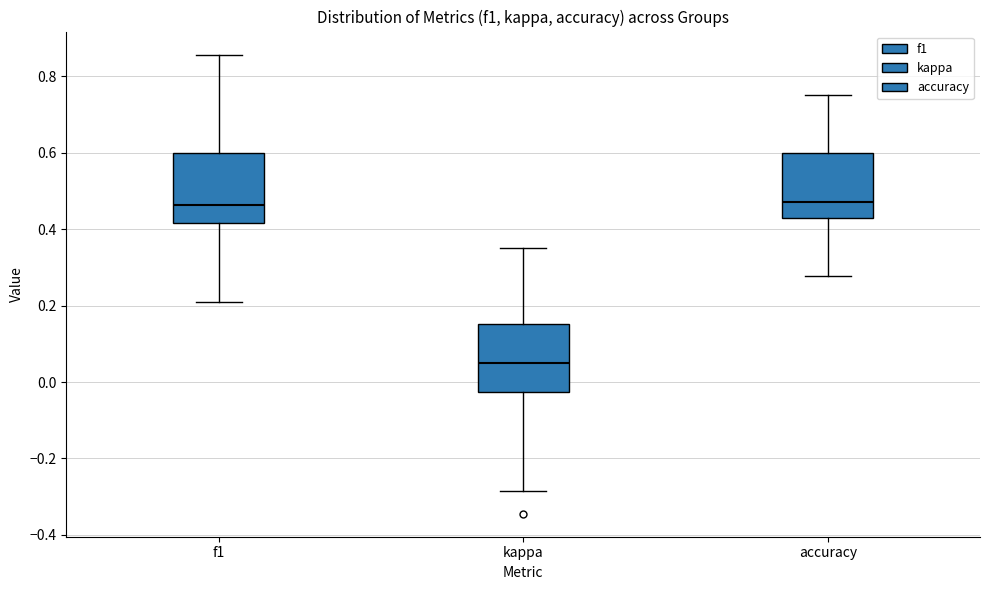

Reading left to right, read every box against the y-axis: the position of its median line, the range the box covers, and the ends of its whiskers. The values are not printed on the chart, so give them approximately, as read against the axis.

f1: median 0.46, box 0.42 to 0.60, whiskers 0.20 to 0.86
kappa: median 0.04, box -0.02 to 0.16, whiskers -0.28 to 0.36
accuracy: median 0.48, box 0.42 to 0.60, whiskers 0.28 to 0.76